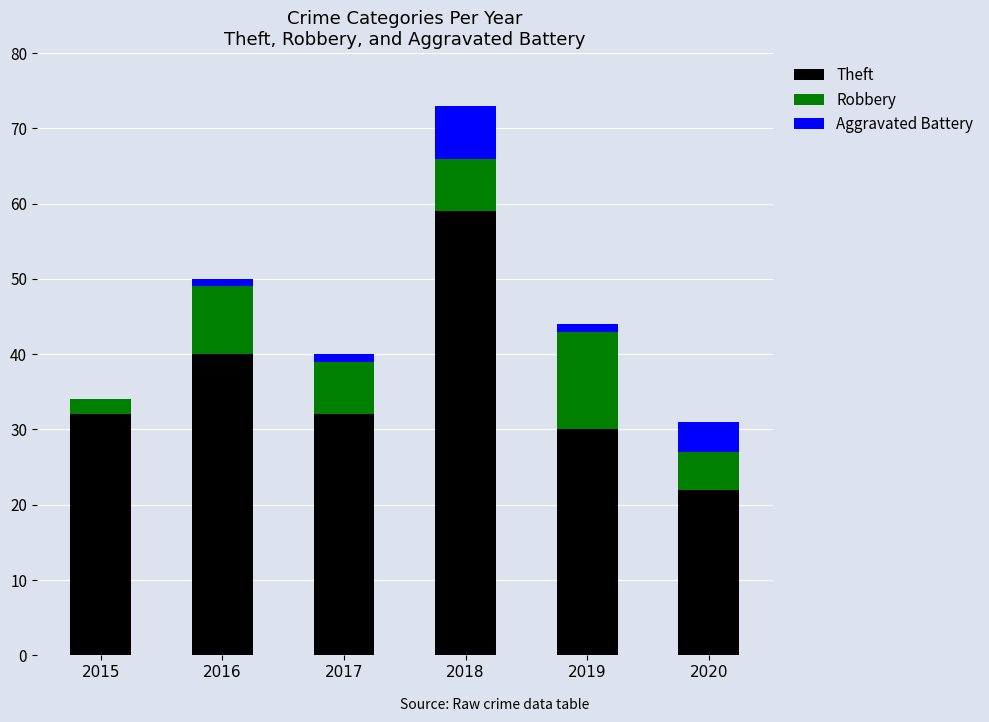

What is the maximum value for Theft?

59